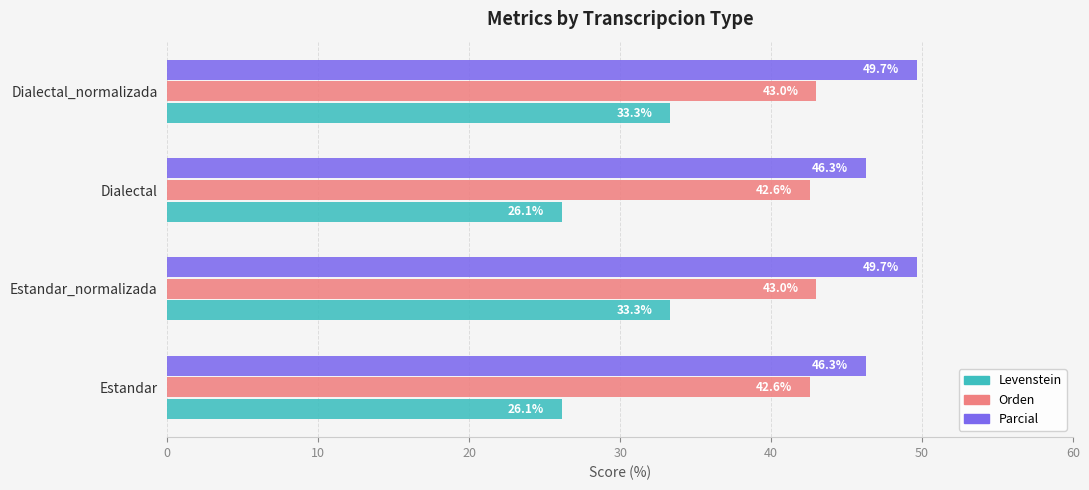

What is the difference between the maximum and second lowest values in the Levenstein series?

7.2